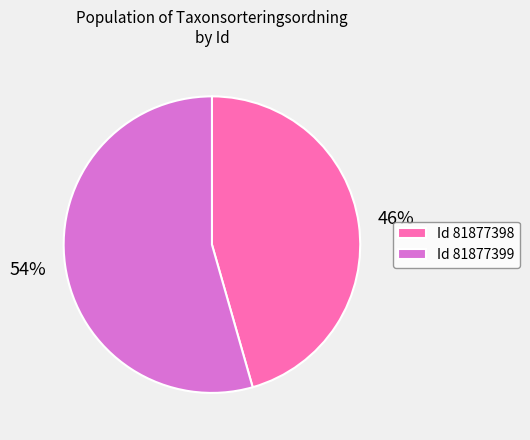

What percentage is the Id 81877398 slice, to the nearest percent?

46%